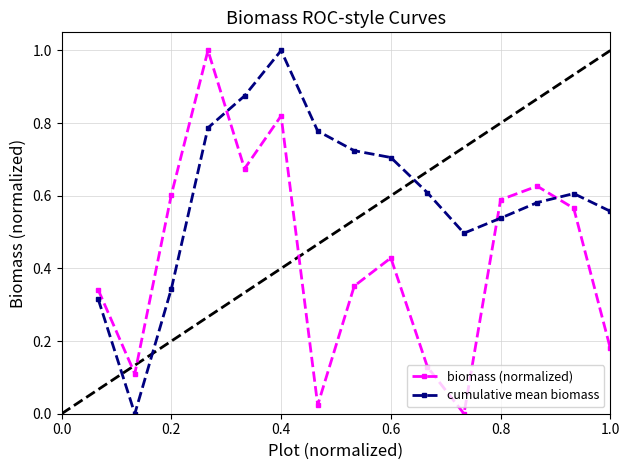

List the series in order of their overall mean, highest first.

cumulative mean biomass, biomass (normalized)